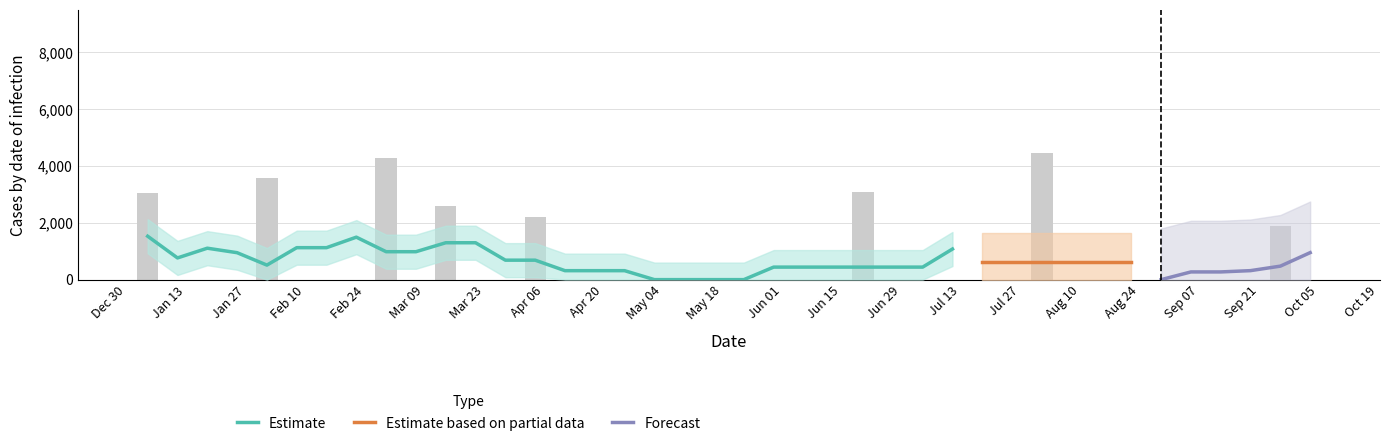

What is the label of the 39th bar from the right?

Jan 13